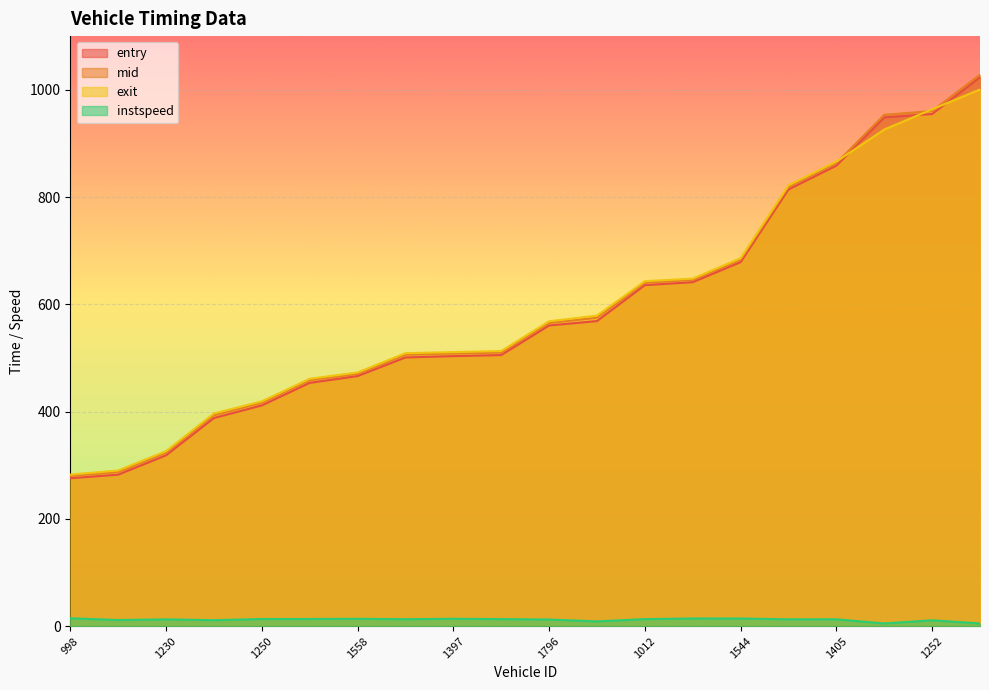

What is the approximate value of instspeed at 998?

14.7